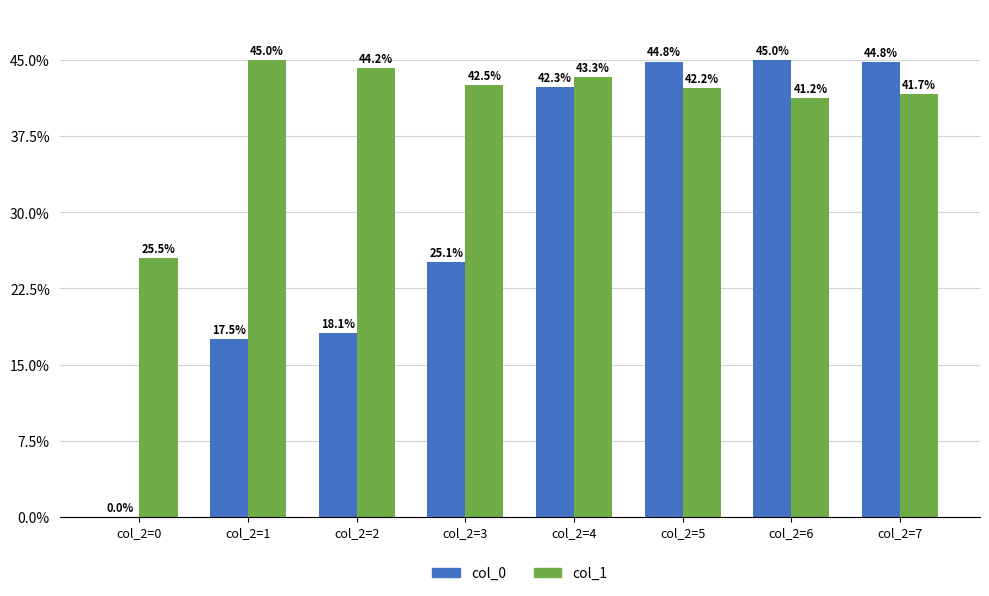

Which series has the largest total across all categories?

col_1